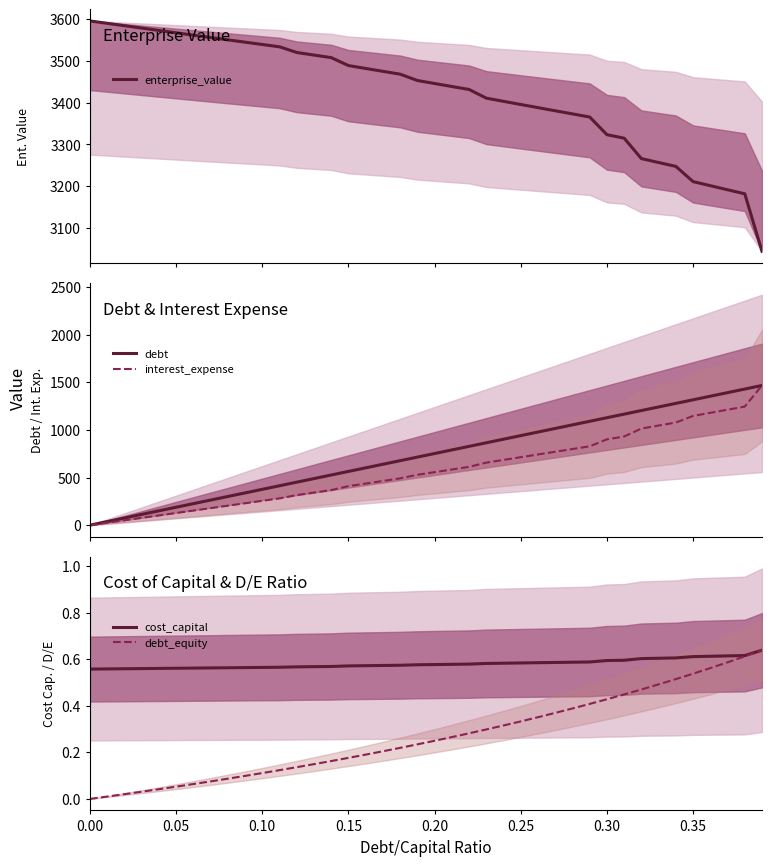

What are all the series names shown in the legend?

enterprise_value, debt, interest_expense, cost_capital, debt_equity